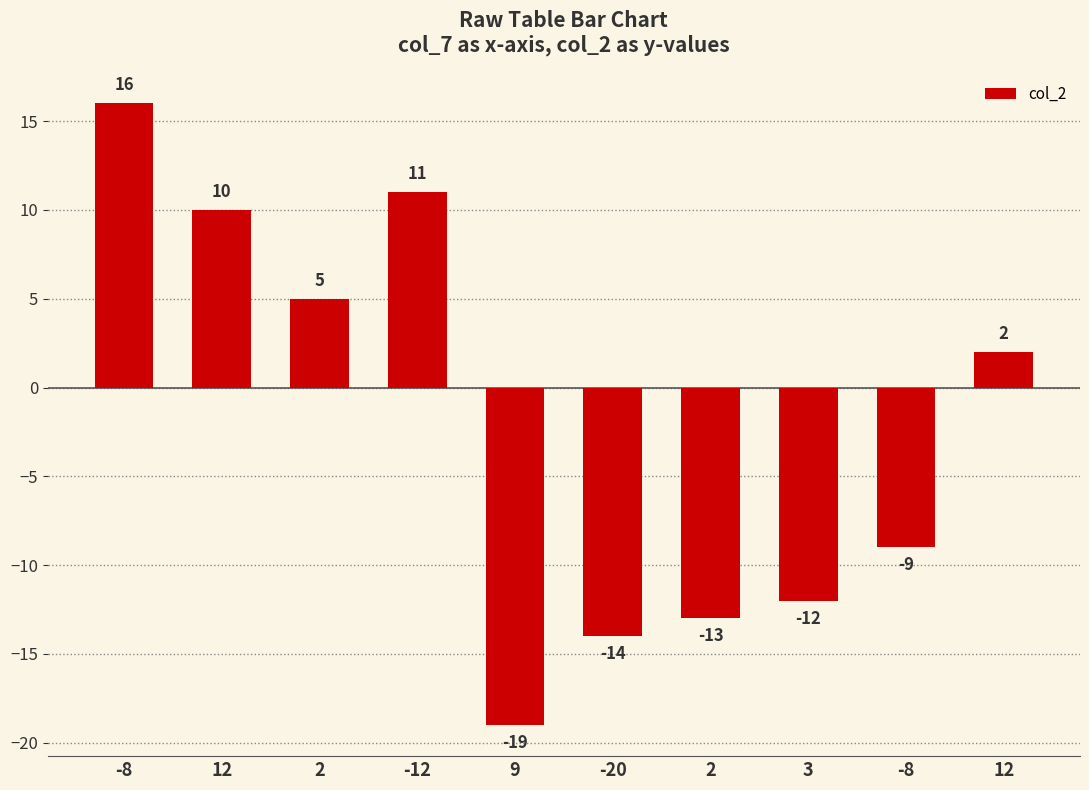

What is the average value?

-2